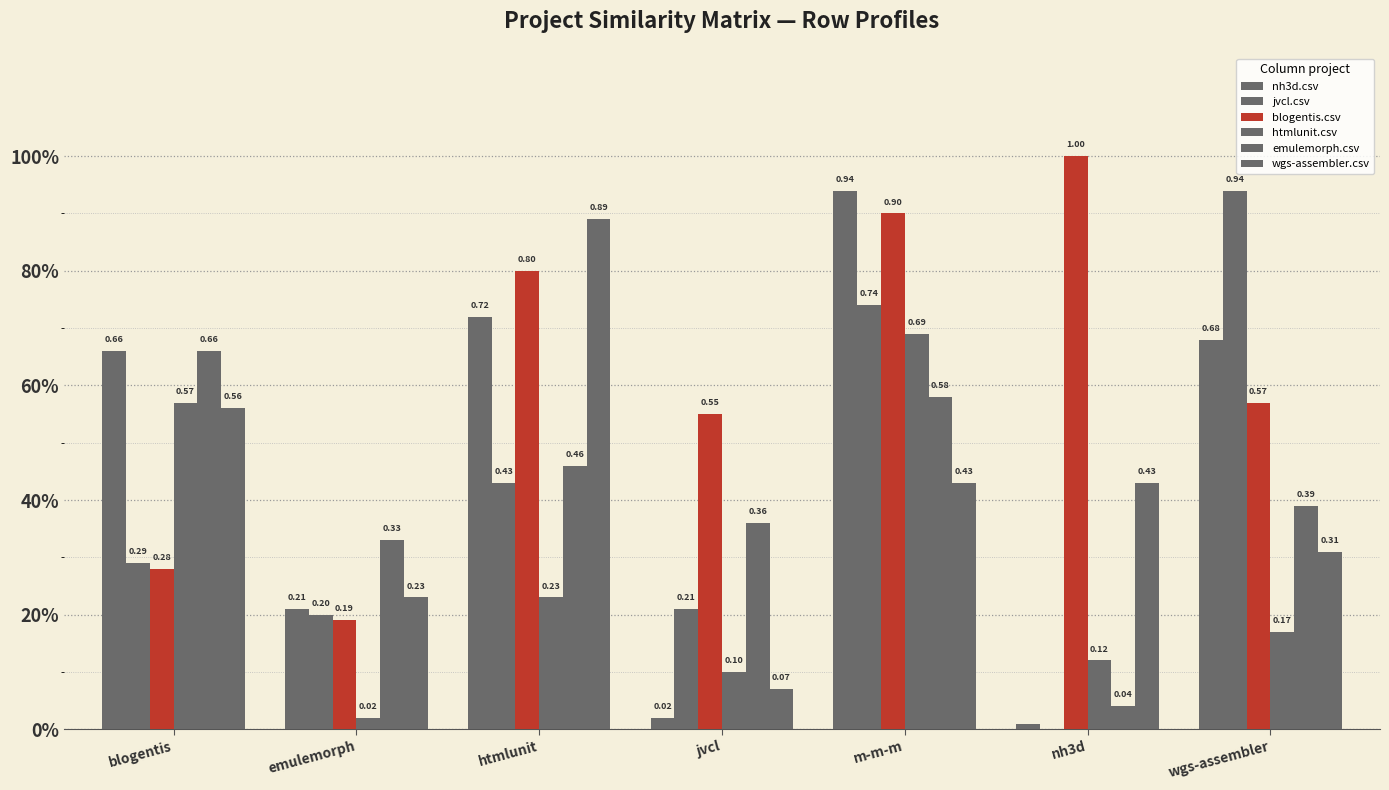

What is the spread (max minus min) of values at jvcl?

0.5